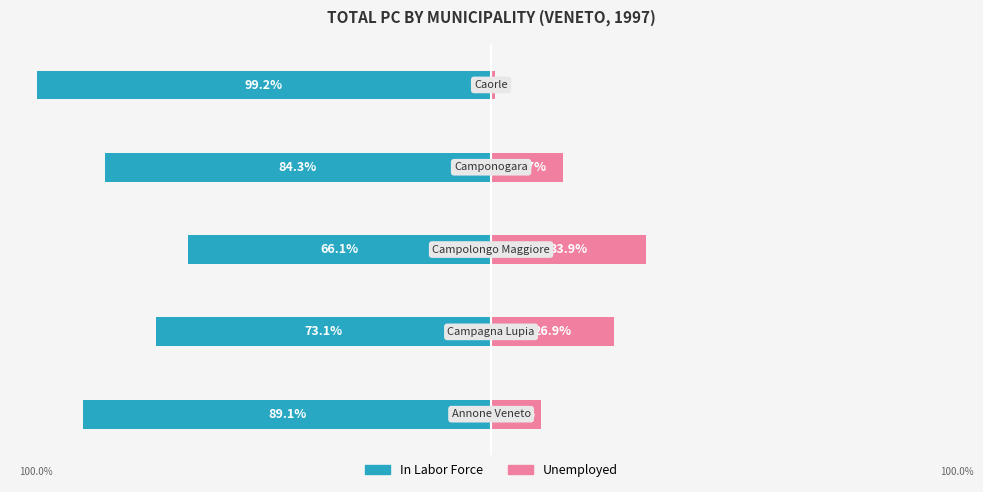

Reading left to right, list all the values displayed in this chart.

In Labor Force: 0=-89.1	1=-73.1	2=-66.1	3=-84.3	4=-99.2
Unemployed: 0=10.9	1=26.9	2=33.9	3=15.7	4=0.8